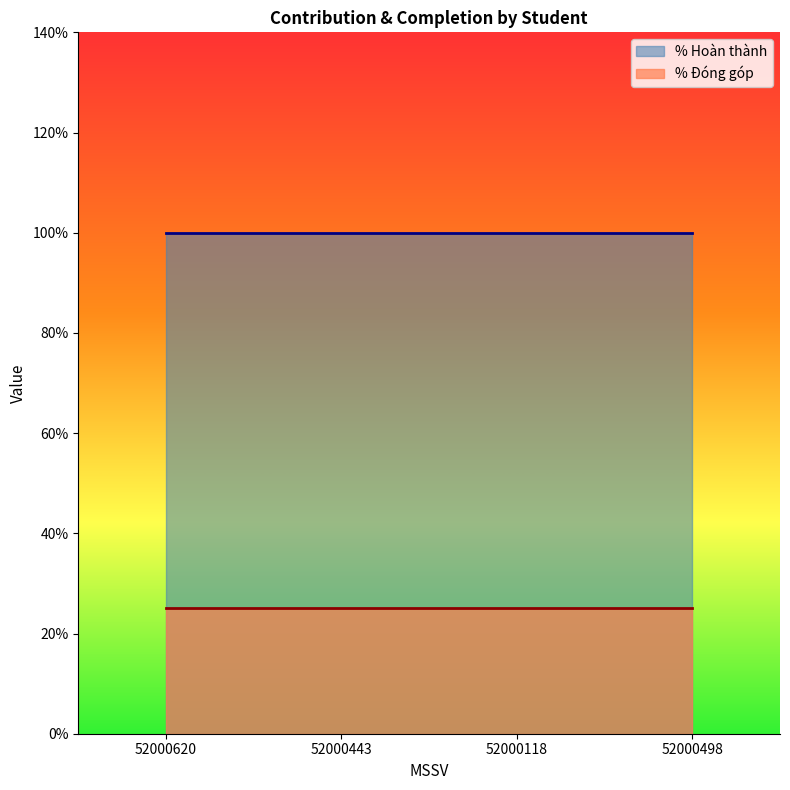

At which label does % Đóng góp reach its peak?

52000620